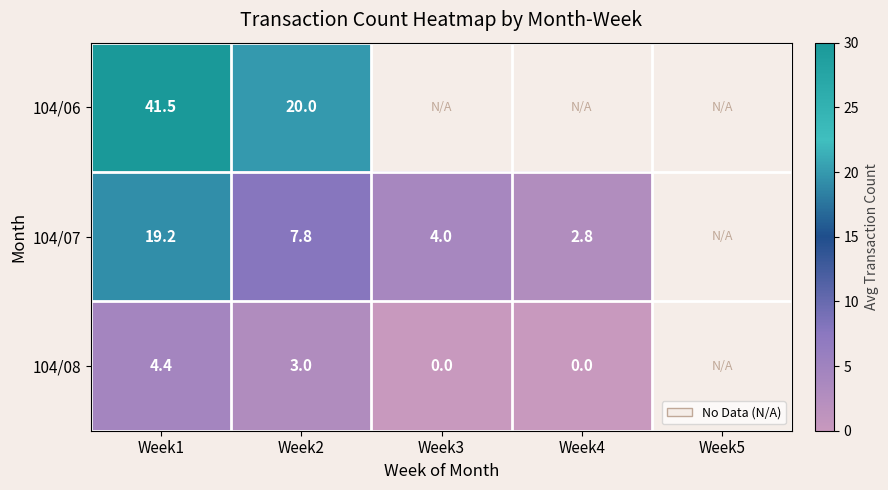

What is the total value across all series at Week2?

30.8